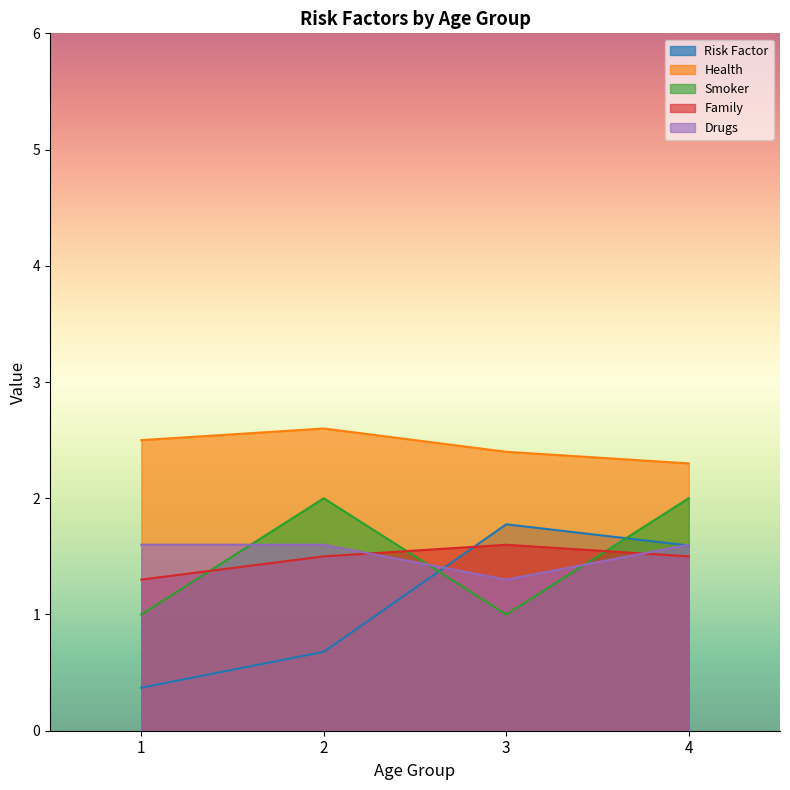

True or false: Risk Factor has a value of 2.5 at 3.

False